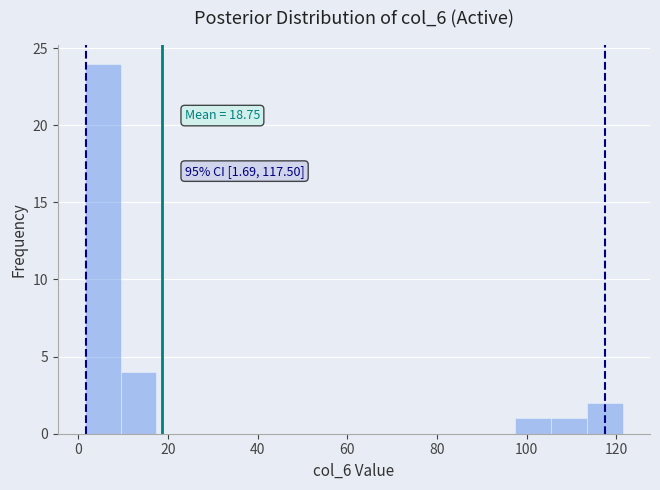

Over which range of the x-axis is the bar tallest?

2 to 10